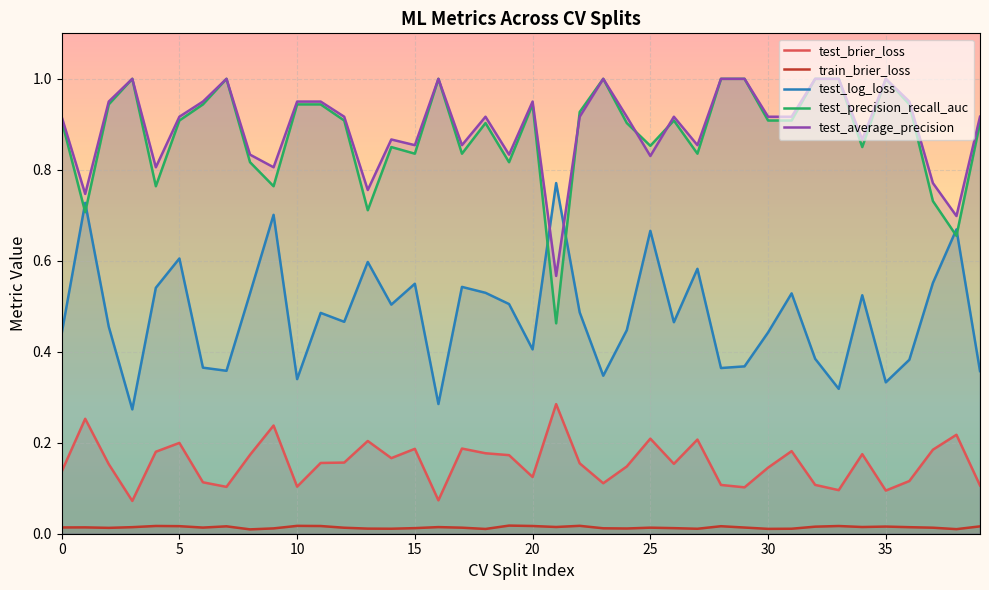

True or false: test_average_precision has a value of 0.3 at 35.

False